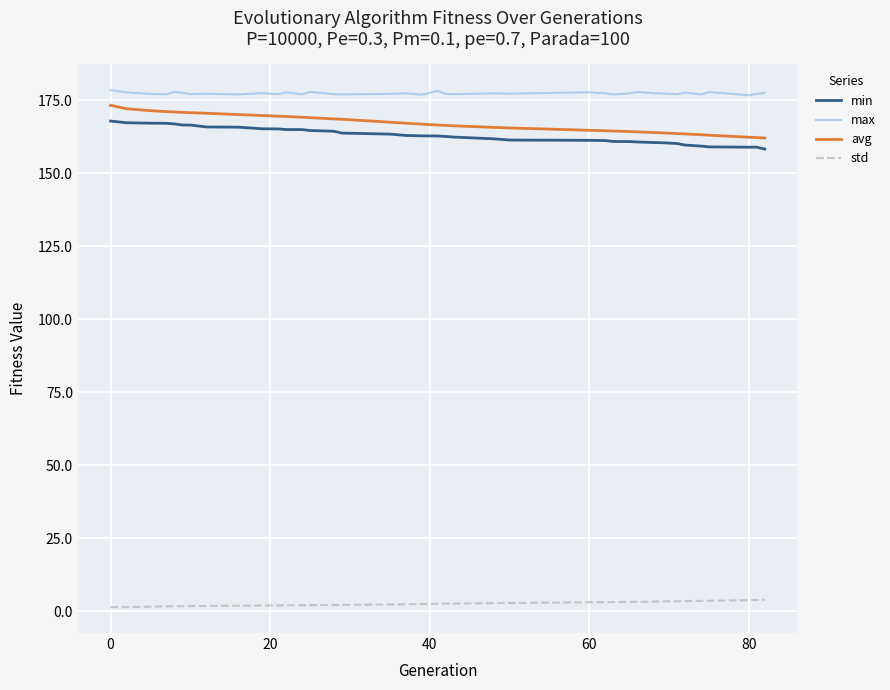

True or false: max and avg cross at least once.

False